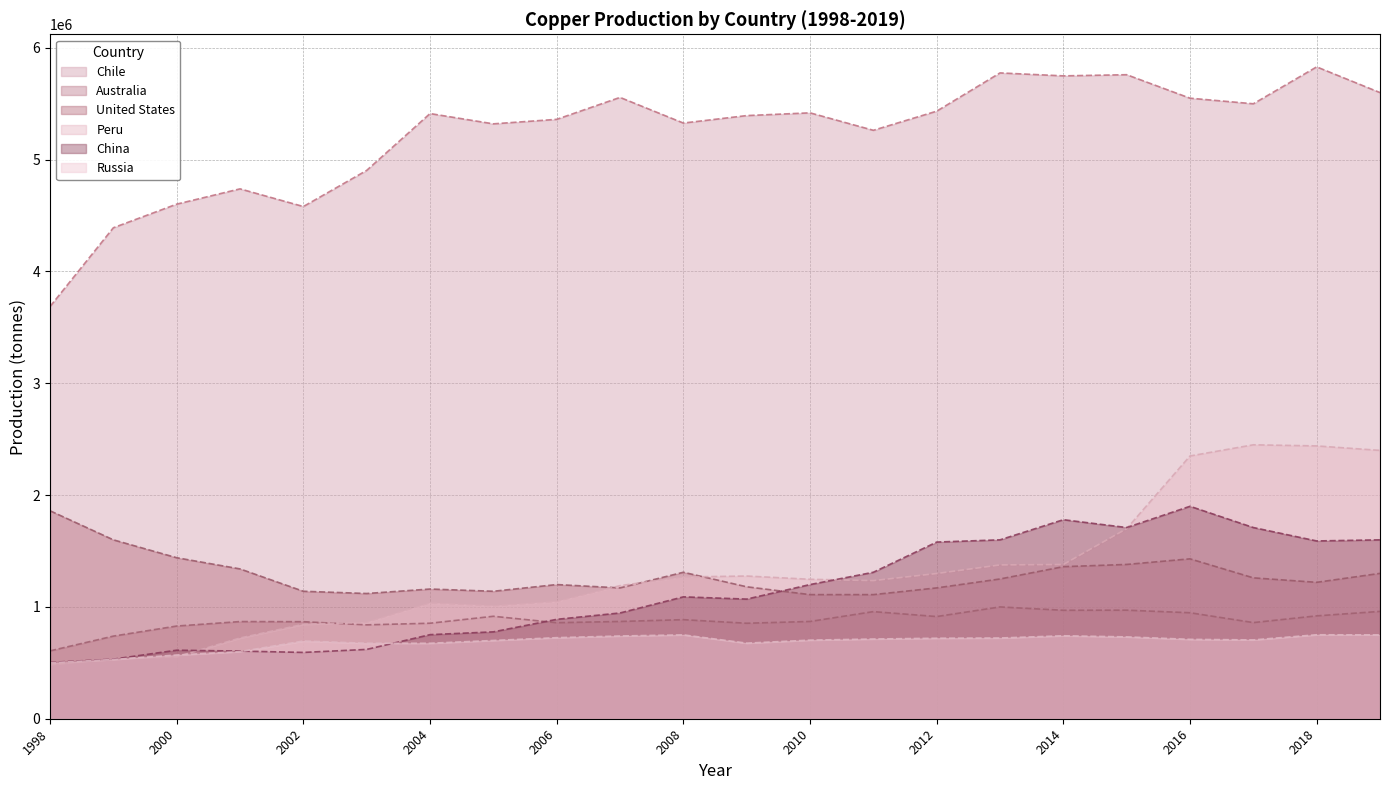

What is the difference between the highest and lowest values at 1999?

3861200